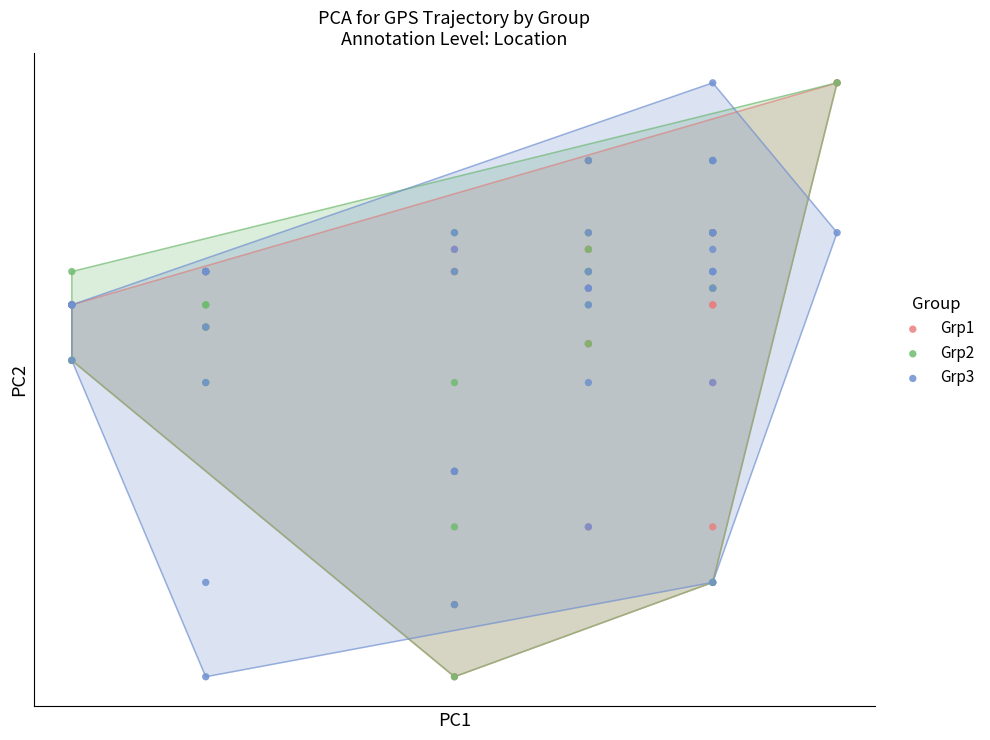

What are all the series names shown in the legend?

Grp1, Grp2, Grp3